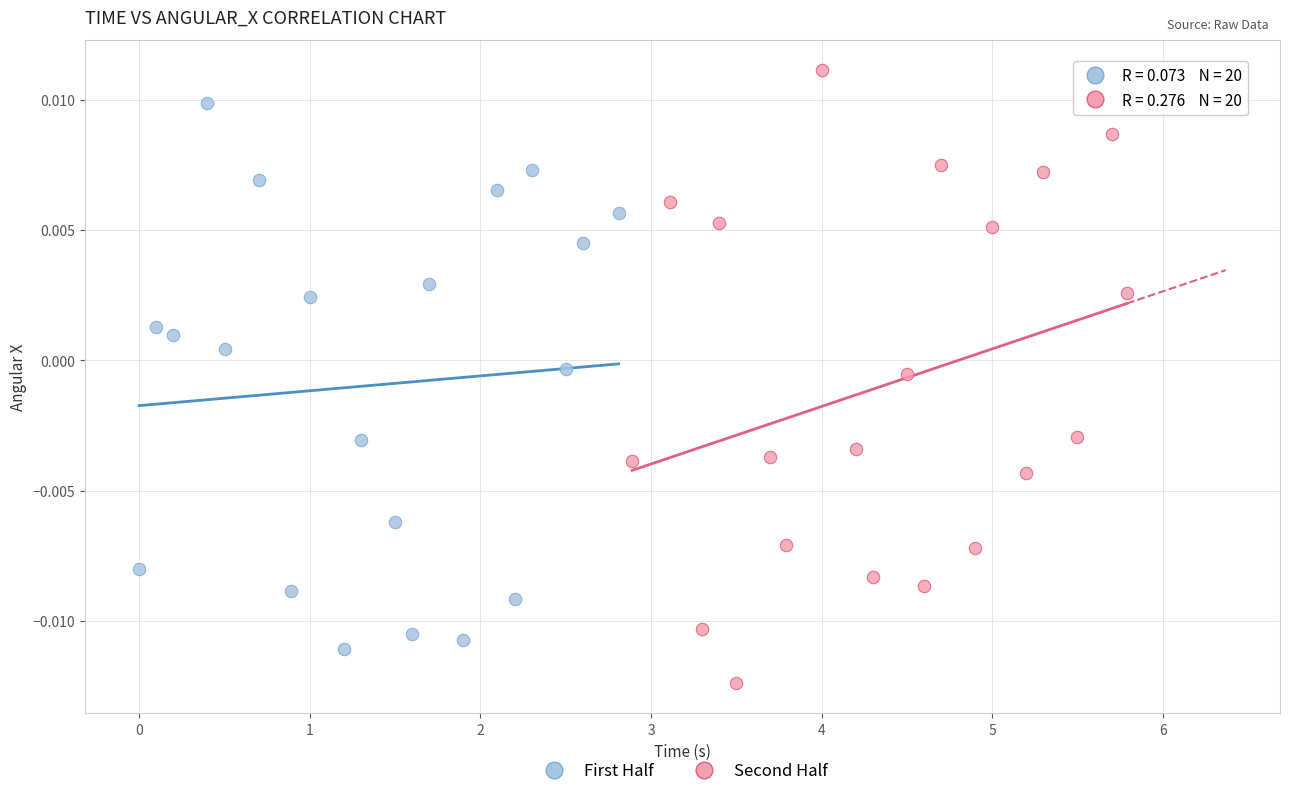

Which series reaches the minimum Y coordinate?

Second Half